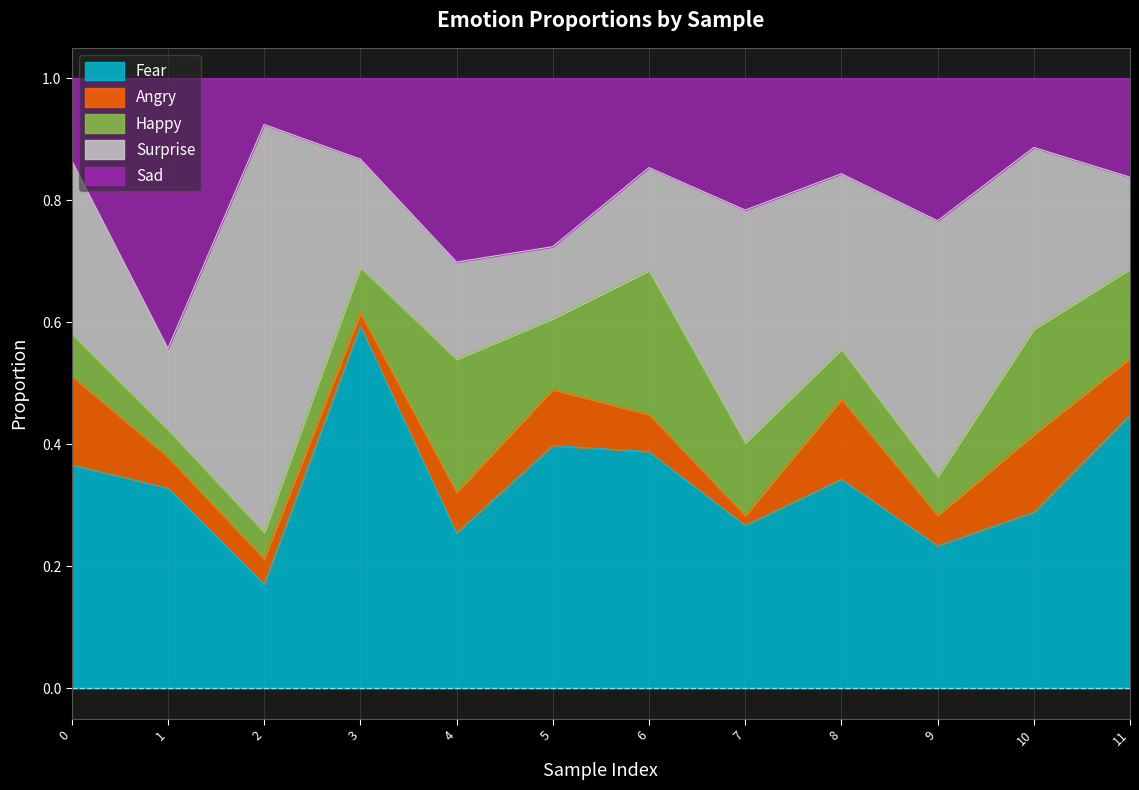

What is the value of the Sad point at the 6th from the left?

0.3